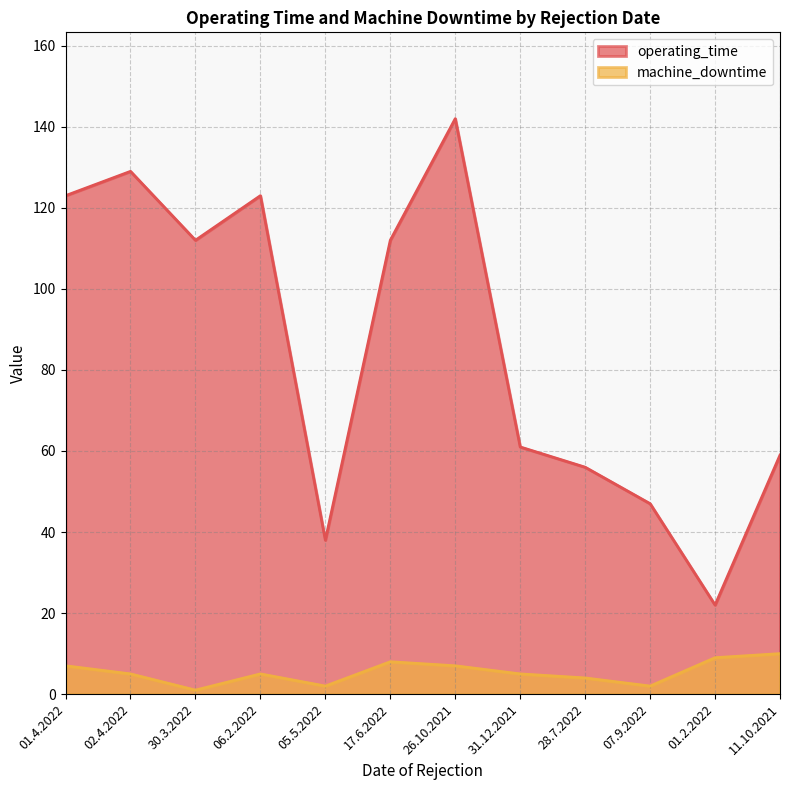

Which series has the widest spread of values?

operating_time